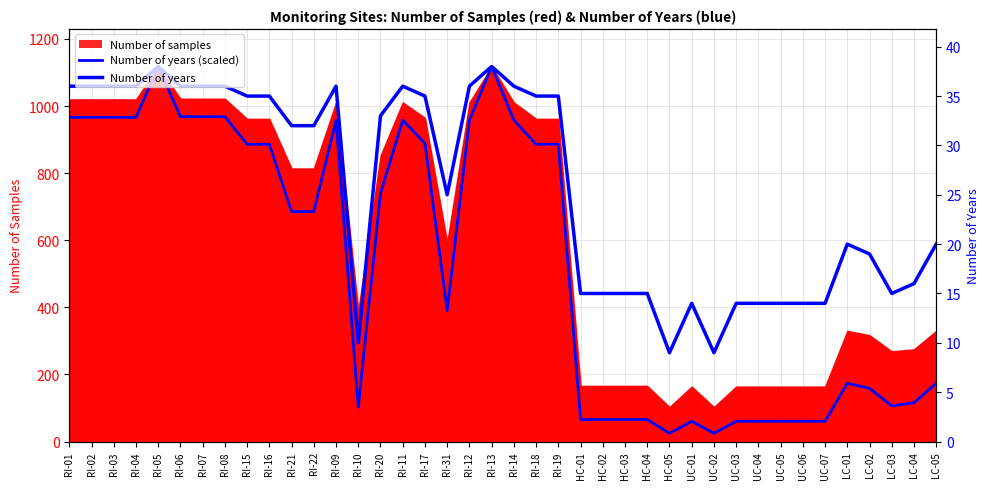

What is the difference between the maximum and second lowest values in the Number of years (scaled) series?

1093.6